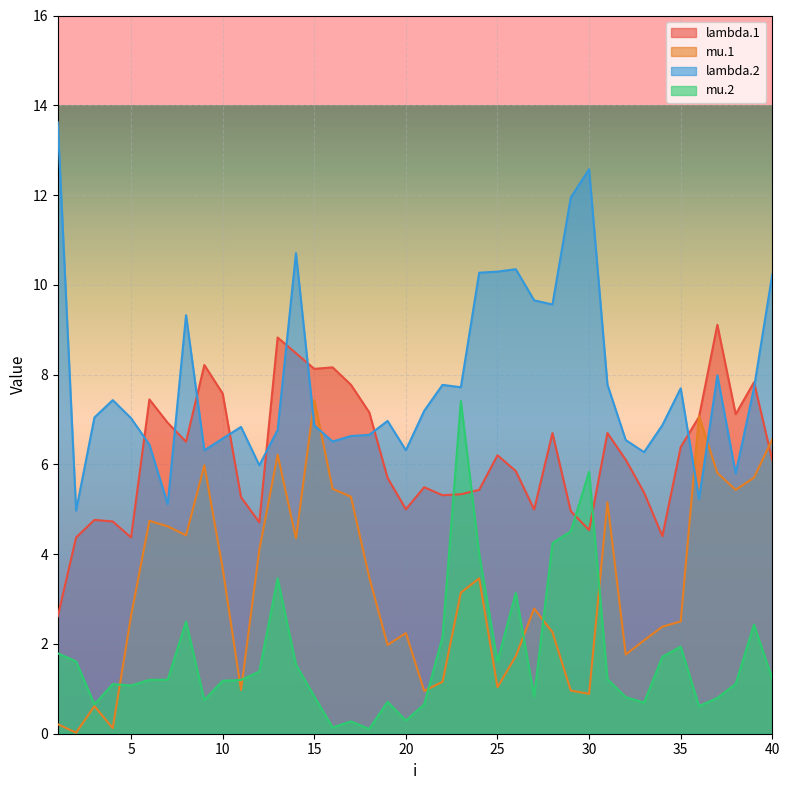

How many lines are shown in the chart?

4